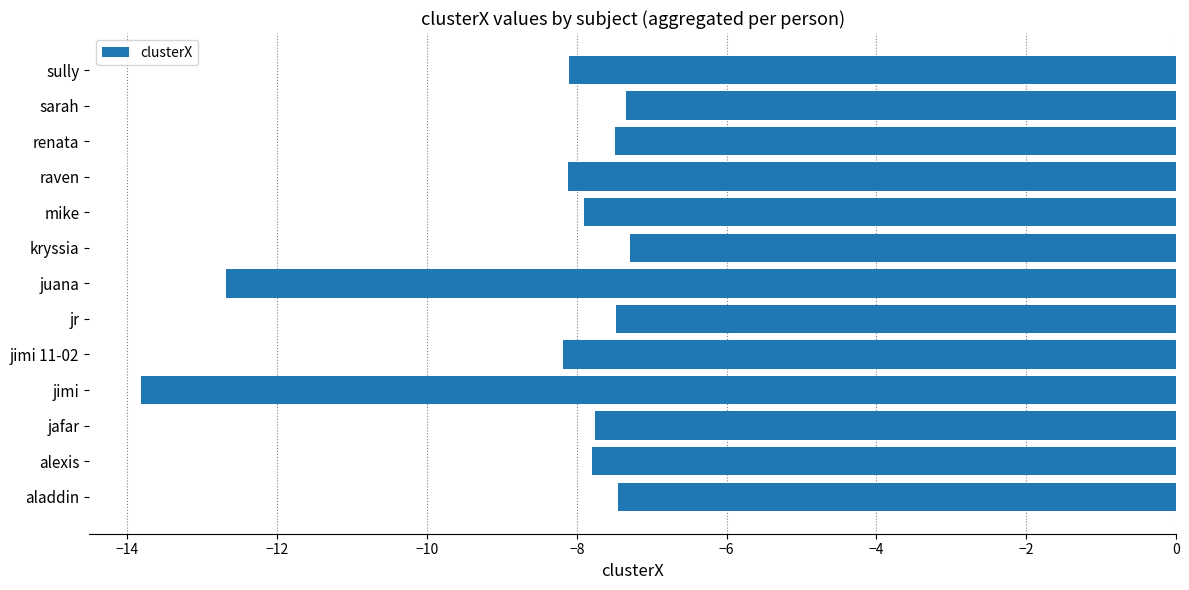

The chart shows a value of -3.0 at sully. True or false?

False